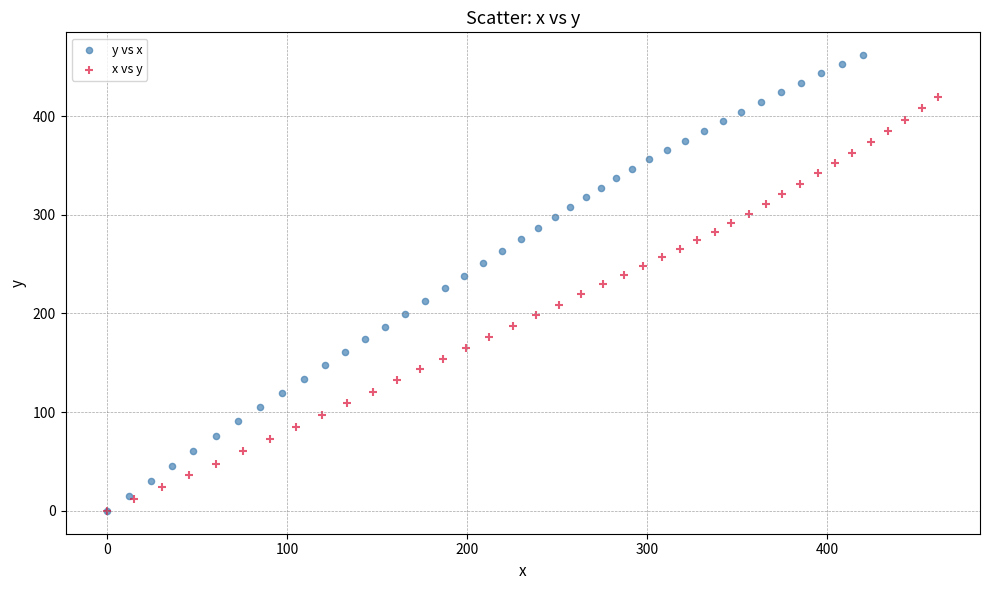

What are all the series names shown in the legend?

y vs x, x vs y